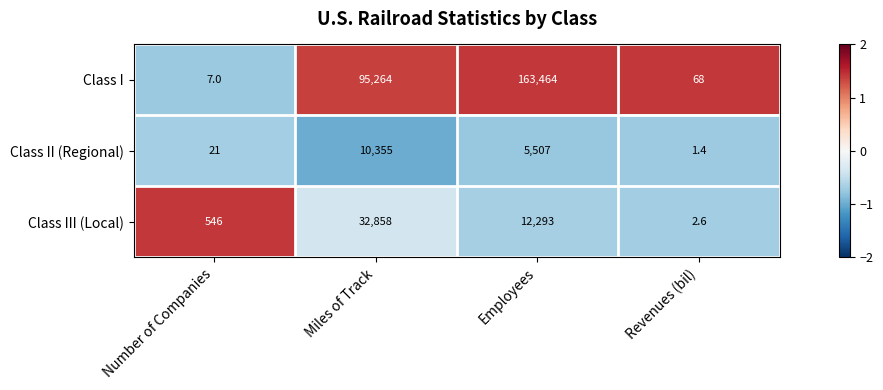

Reading left to right, list all the values displayed in this chart.

Class I: Number of Companies=7.0	Miles of Track=95264.0	Employees=163464.0	Revenues (bil)=68.0
Class II (Regional): Number of Companies=21.0	Miles of Track=10355.0	Employees=5507.0	Revenues (bil)=1.4
Class III (Local): Number of Companies=546.0	Miles of Track=32858.0	Employees=12293.0	Revenues (bil)=2.6